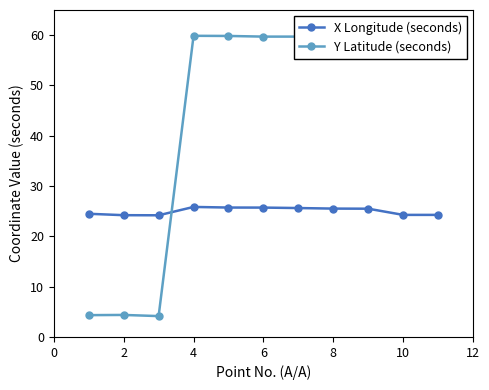

Which series has the widest spread of values?

Y Latitude (seconds)